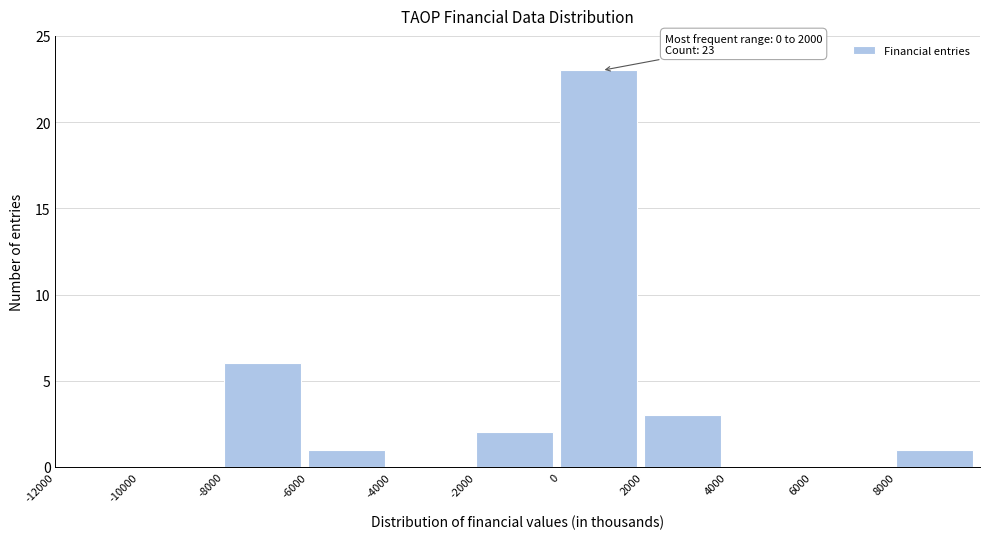

Which range on the x-axis has the tallest bar?

0 to 2000